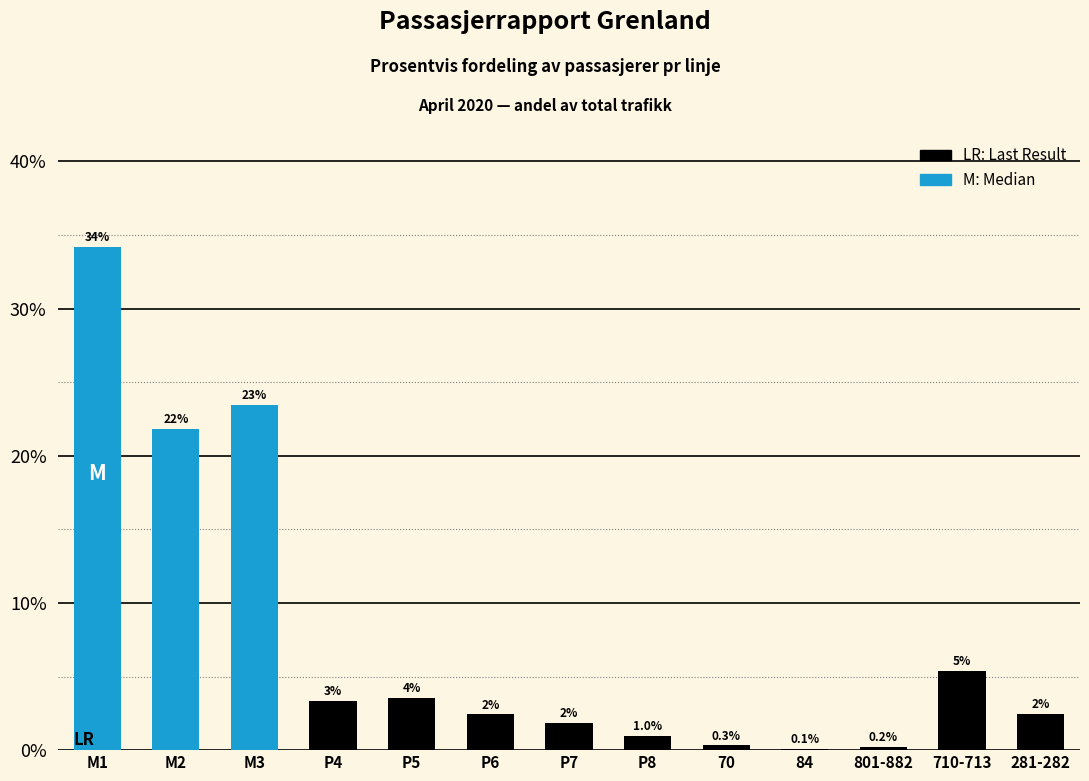

Are the bars horizontal?

No